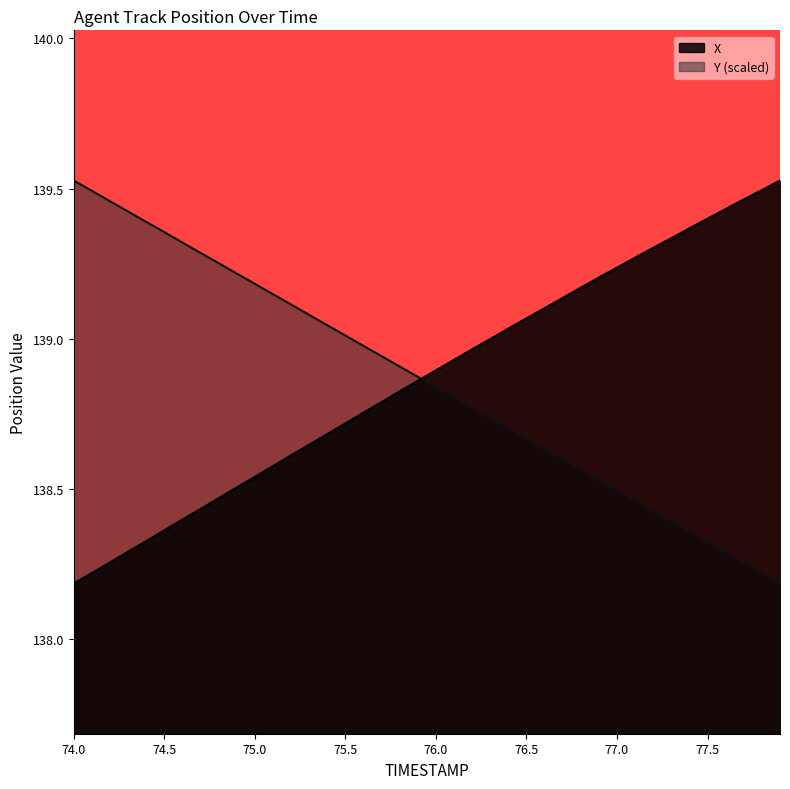

What is the label of the 24th point from the left?

76.3